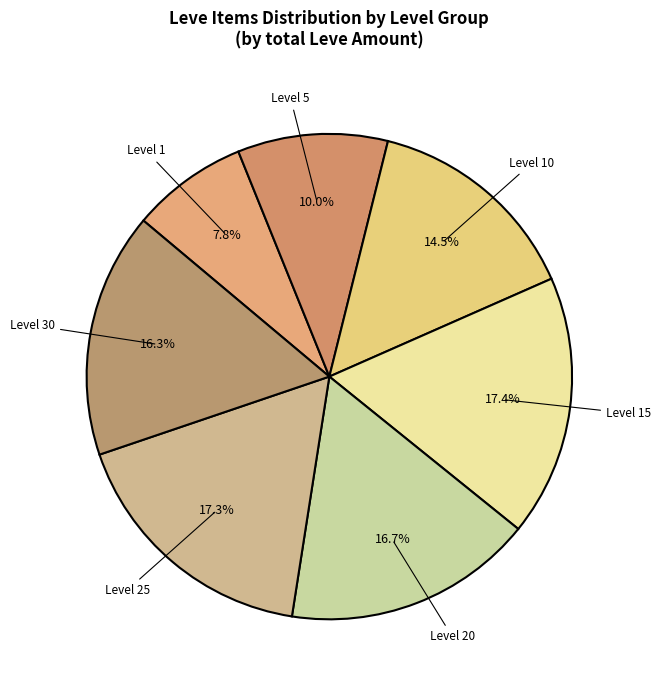

Is there any slice that represents more than half of the pie?

No